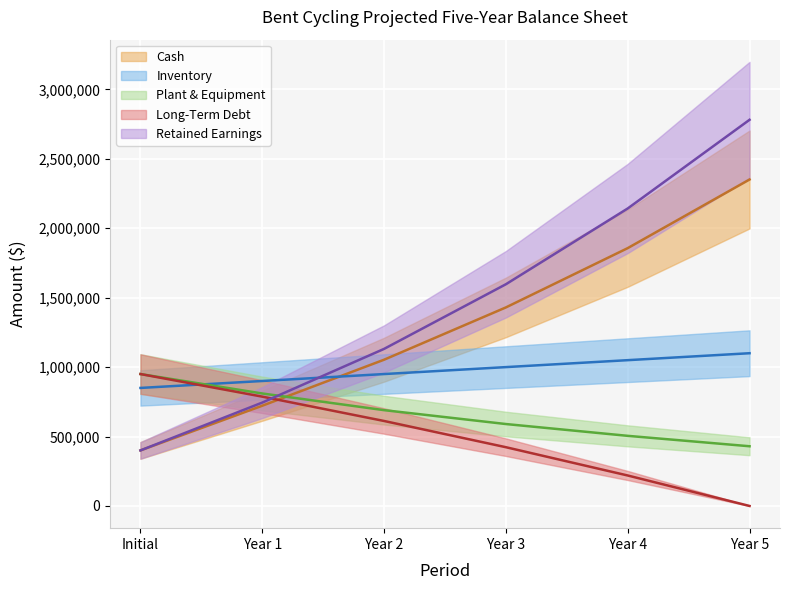

What is the sum of the Retained Earnings values at Year 2 and Year 1?

1875926.2